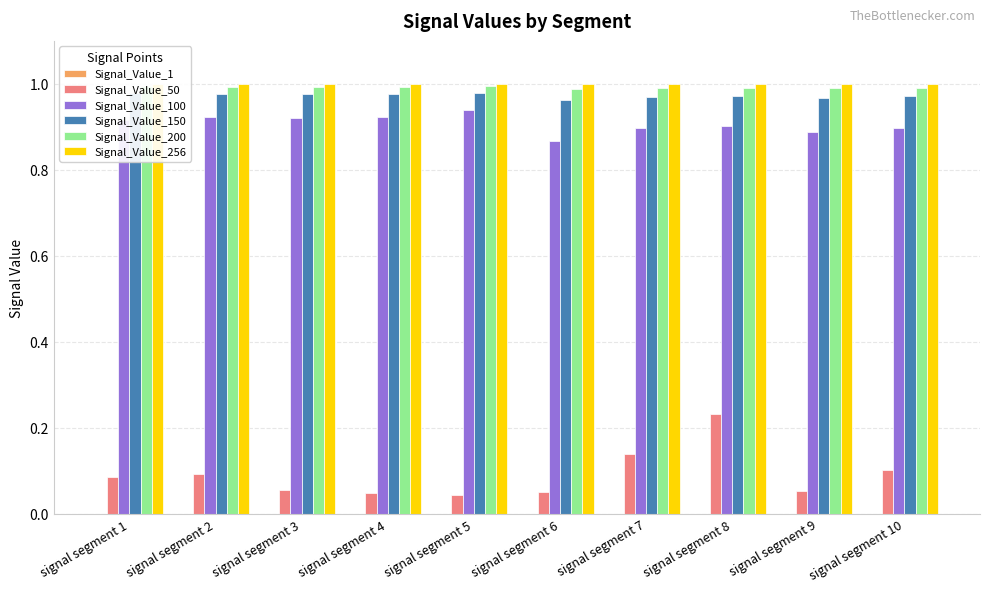

Is it true that Signal_Value_256 equals 0.3 at signal segment 3?

False